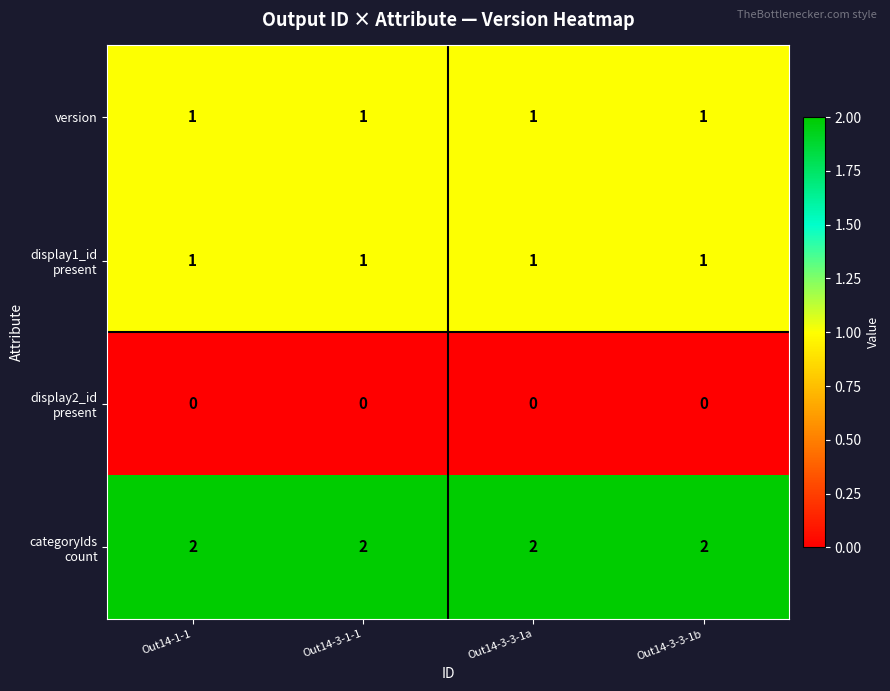

What is the sum of all version values?

4